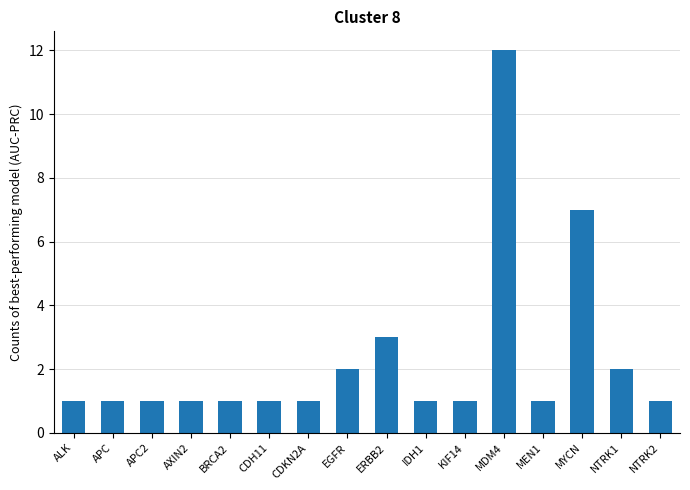

Where is the data nearest to the value 6?

MYCN